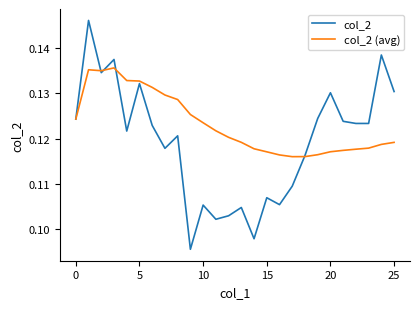

Which series has the largest range (max minus min)?

col_2